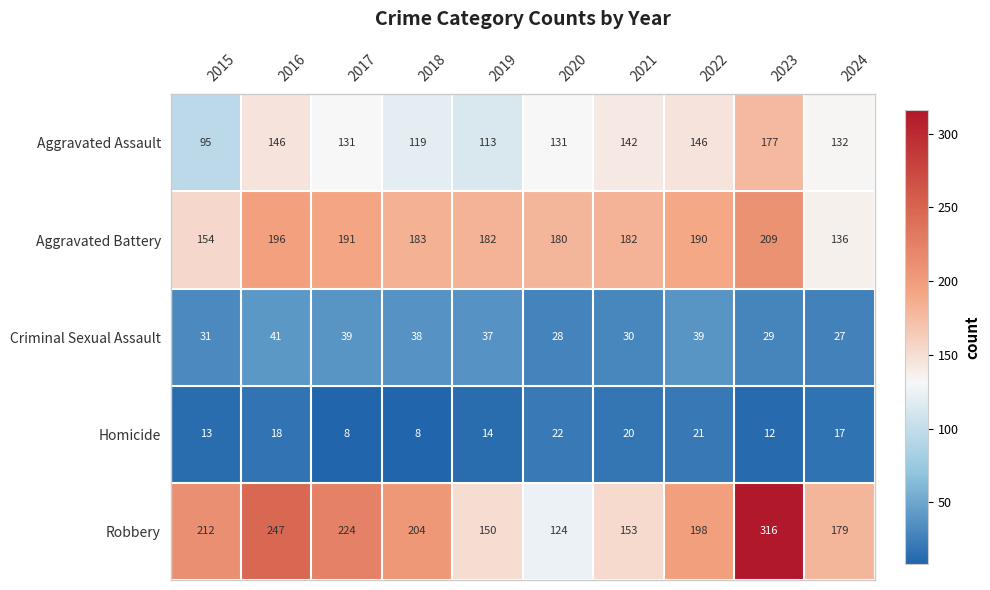

Count the number of categories in the chart.

10